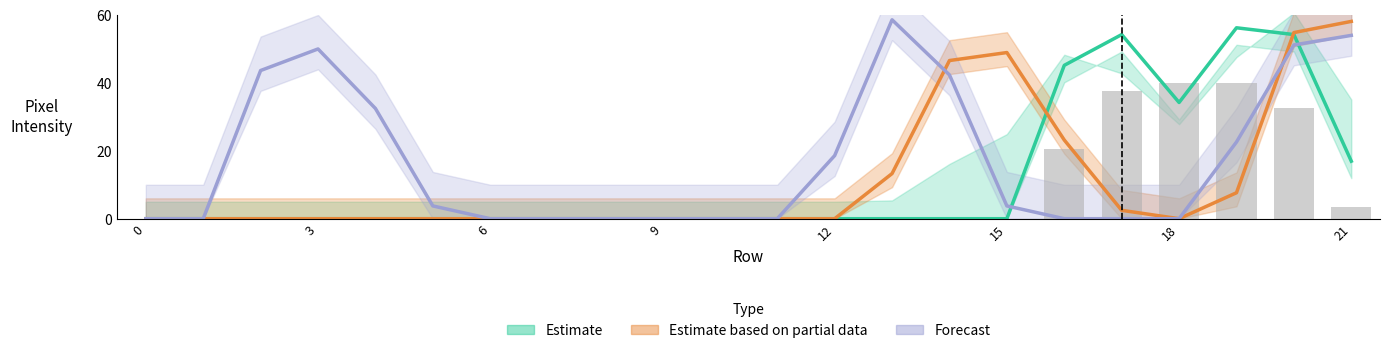

Which category has the highest value across all series?

13